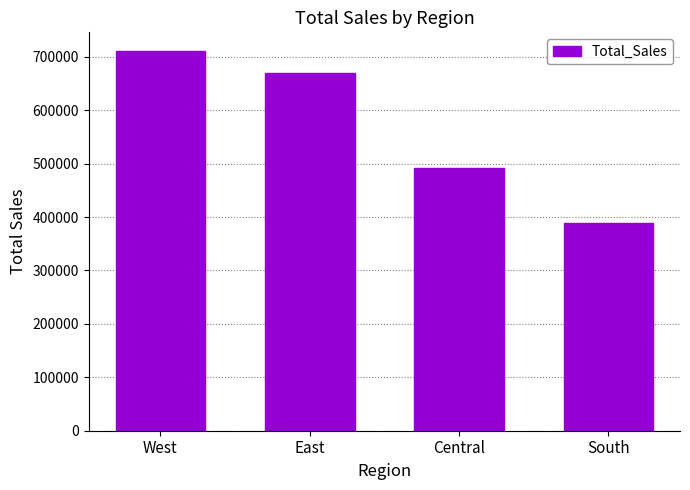

True or false: the data shows 1090112.1 at East.

False